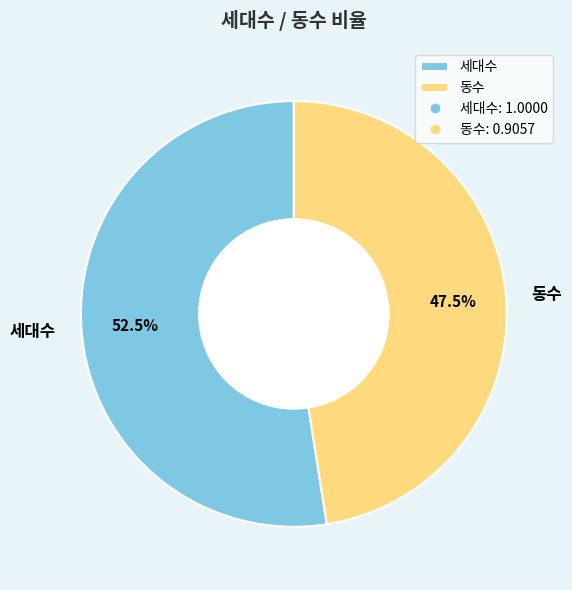

Which category has the biggest portion of the pie?

세대수